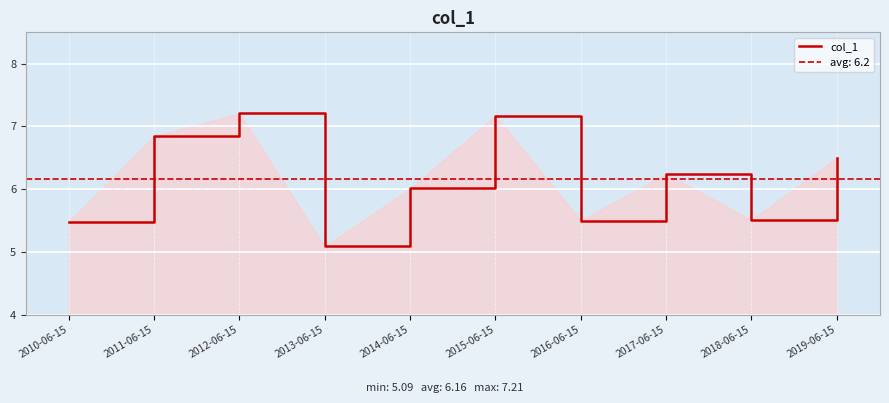

Rank the categories by value from lowest to highest.

2013-06-15, 2010-06-15, 2016-06-15, 2018-06-15, 2014-06-15, 2017-06-15, 2019-06-15, 2011-06-15, 2015-06-15, 2012-06-15